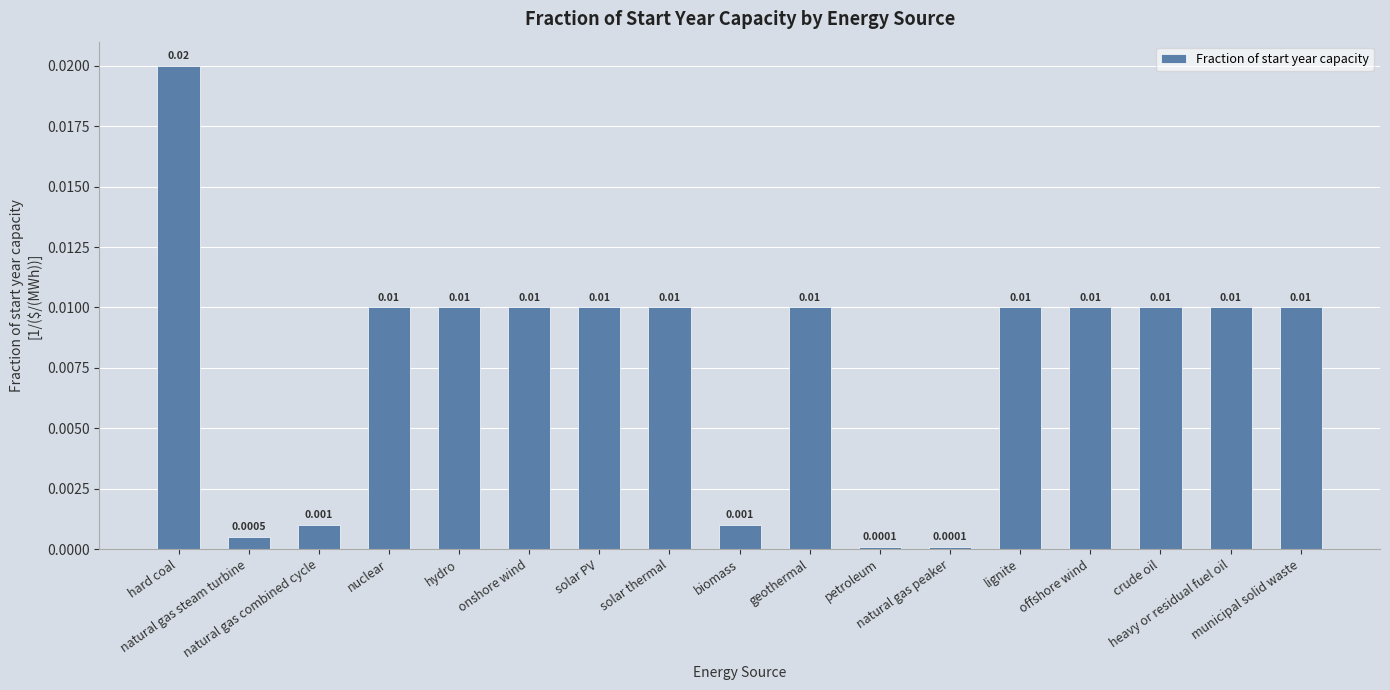

Between hydro and geothermal, which is larger?

hydro